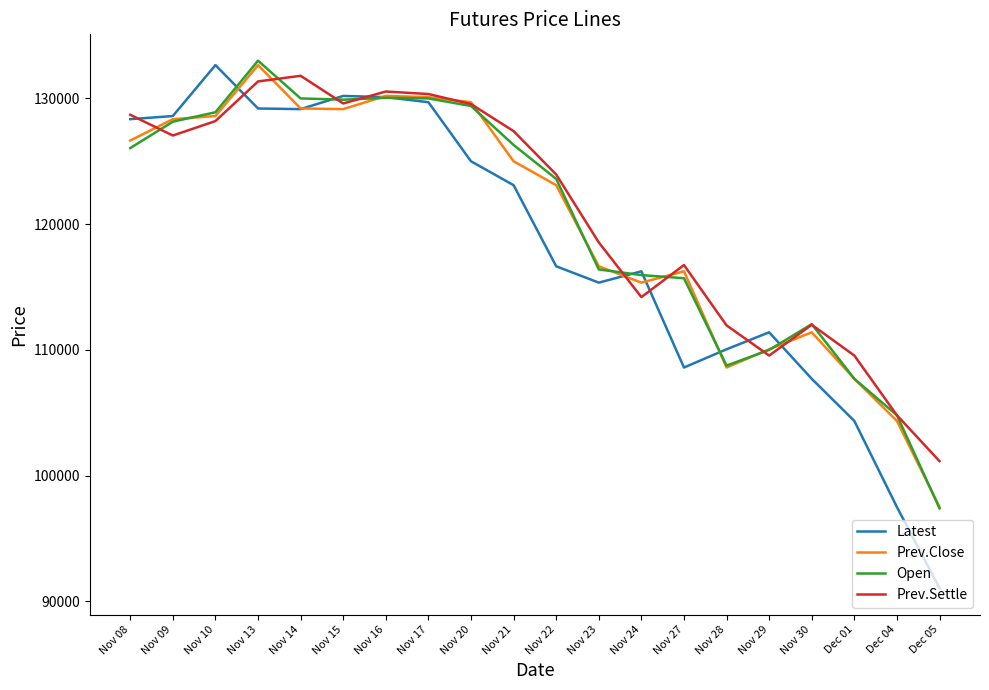

What is the minimum value shown in the chart?

91050